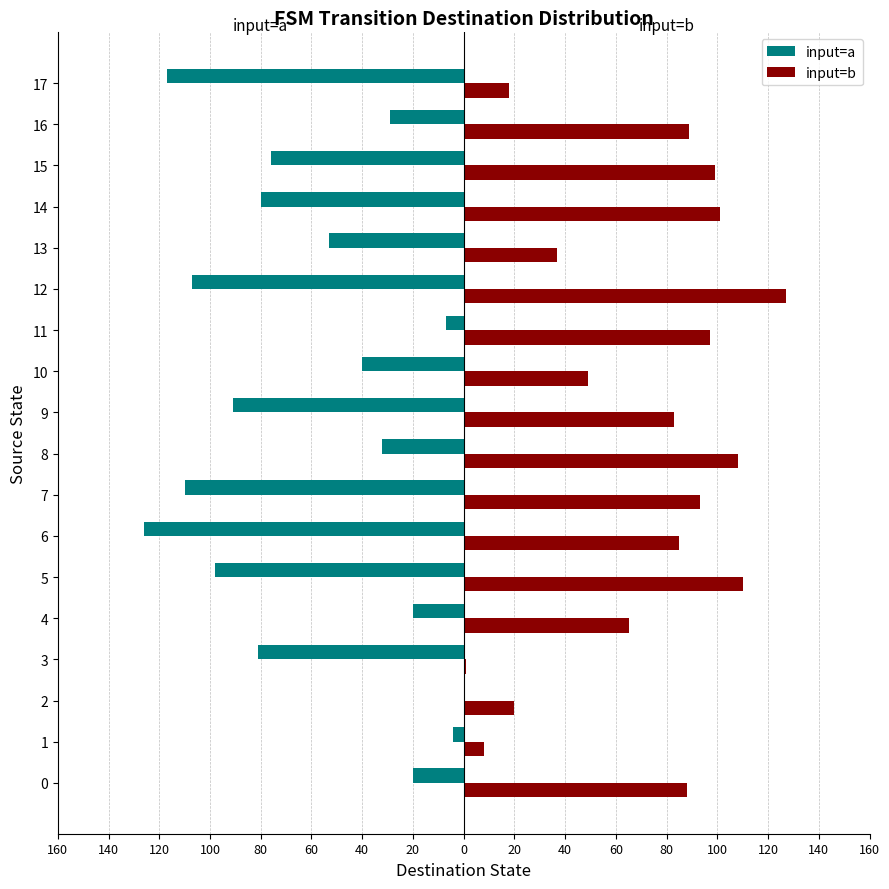

Which series has the largest range (max minus min)?

input=a